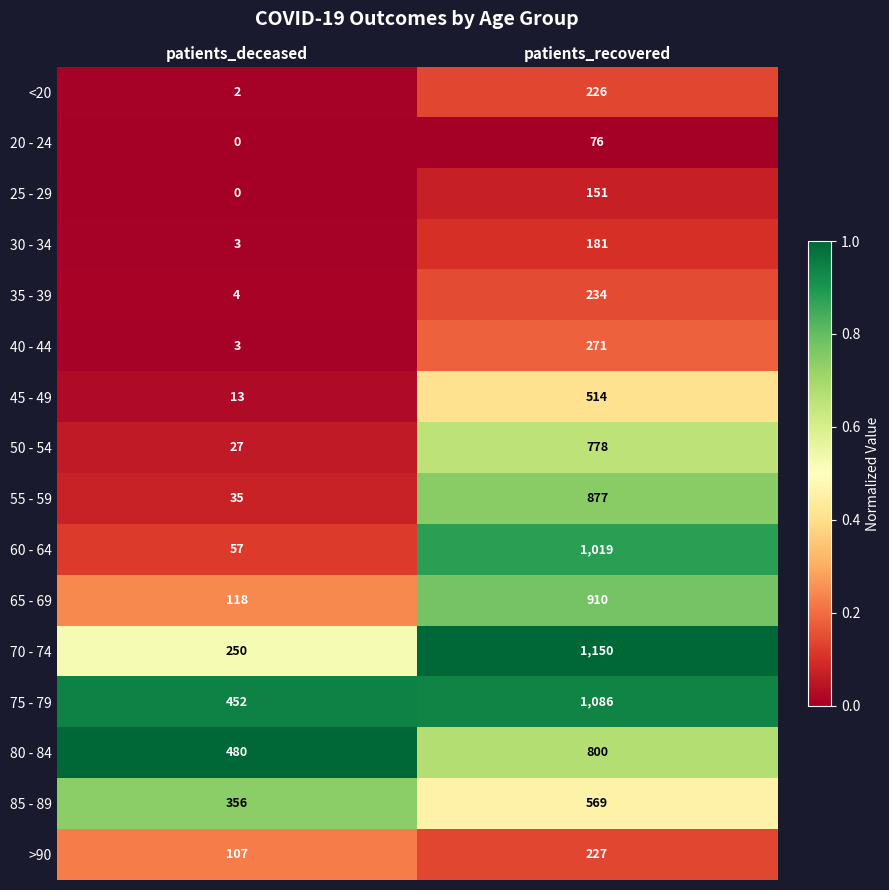

What is the difference between the highest and lowest values at patients_deceased?

480